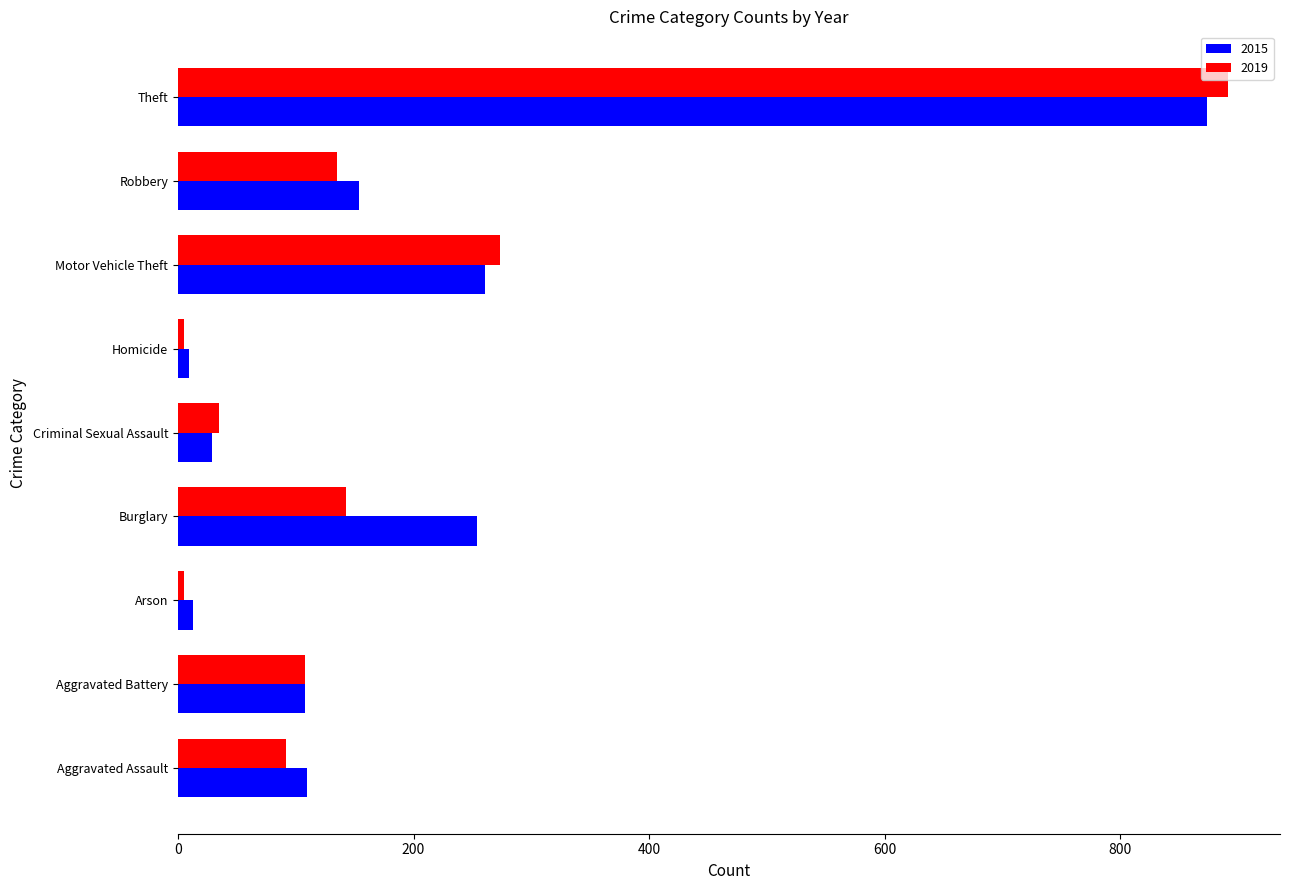

The 2019 series shows 5 at Arson. True or false?

True